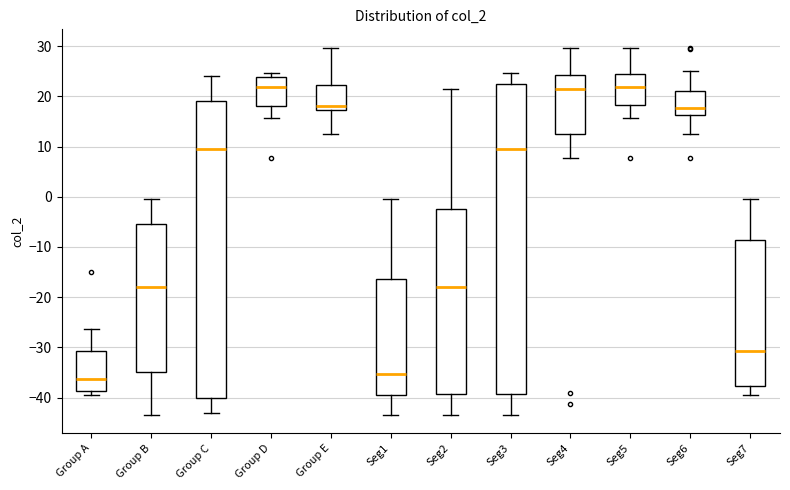

Which box is the tallest, from its lower edge to its upper edge?

Seg3